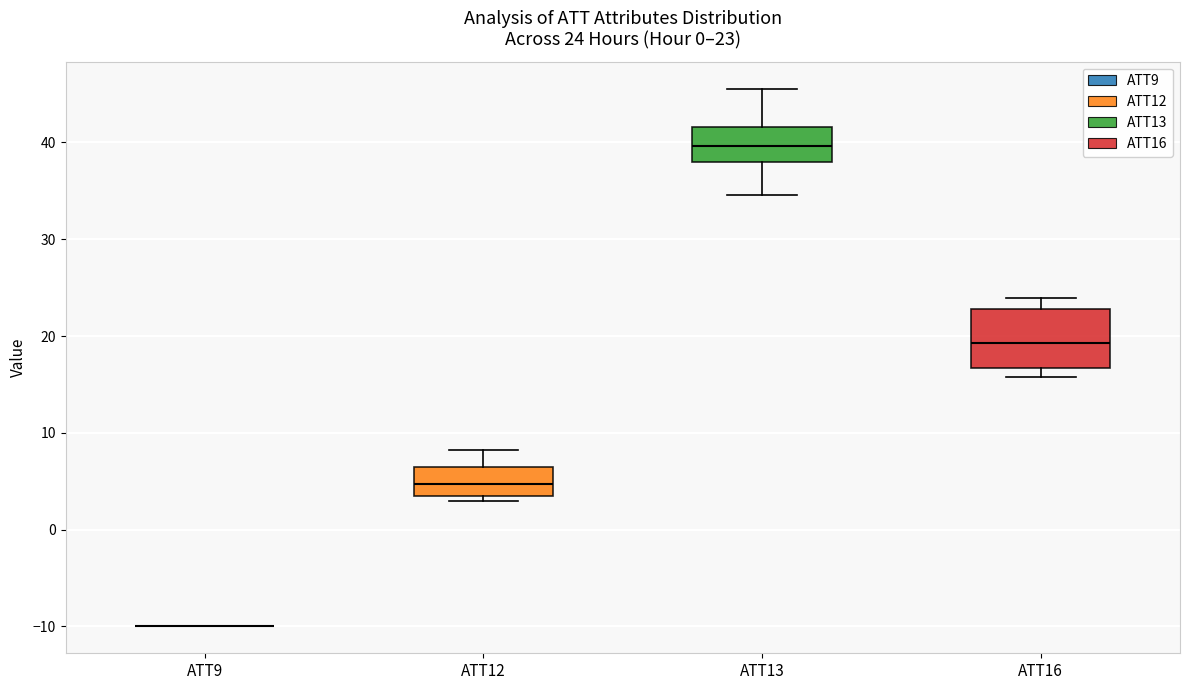

Which box is the tallest, from its lower edge to its upper edge?

ATT16